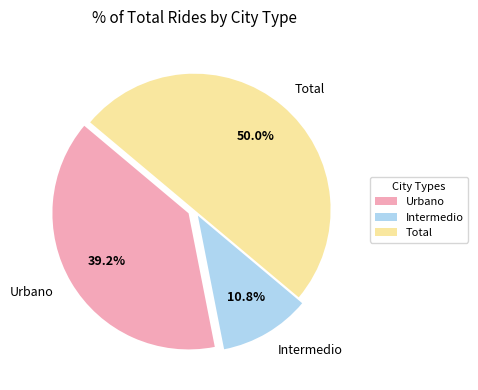

Which category has the biggest portion of the pie?

Total